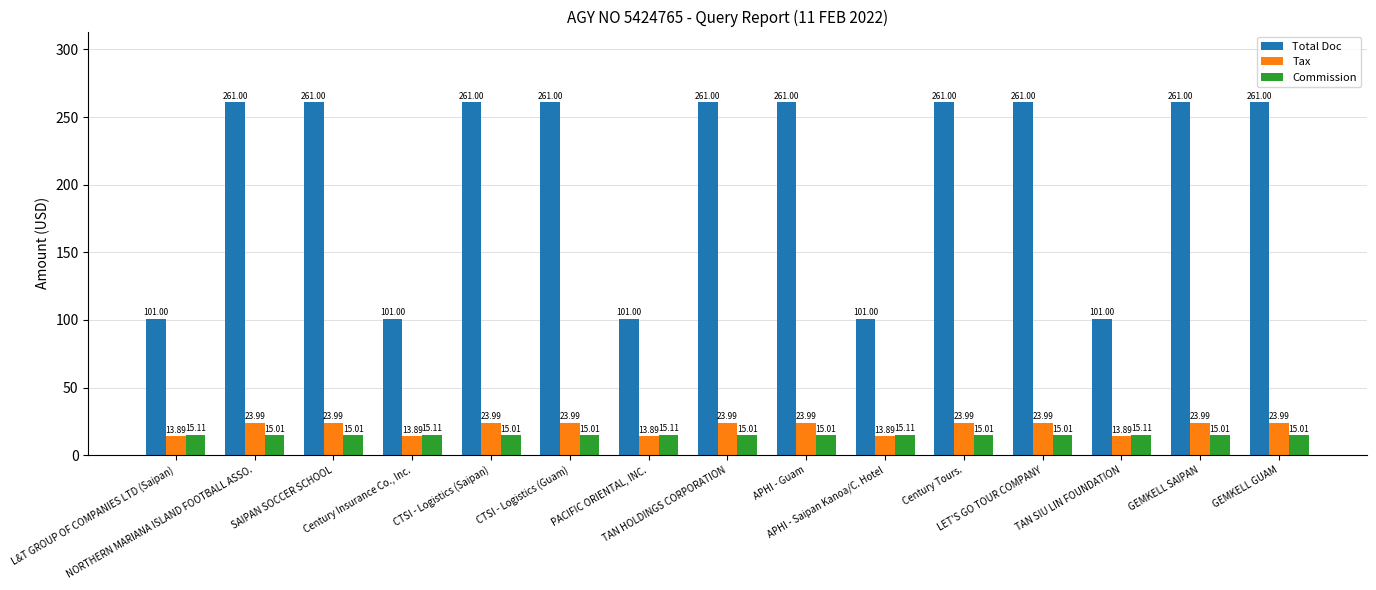

Are the bars grouped side by side (vs. stacked)?

Yes